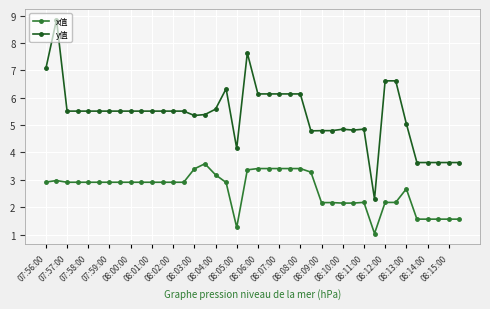

How many data points in x值 are less than 2?

7